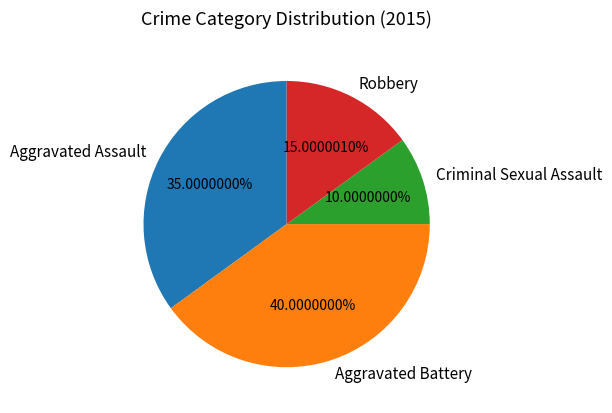

To the nearest percent, what is the difference between the Aggravated Battery and Criminal Sexual Assault slice percentages?

30%